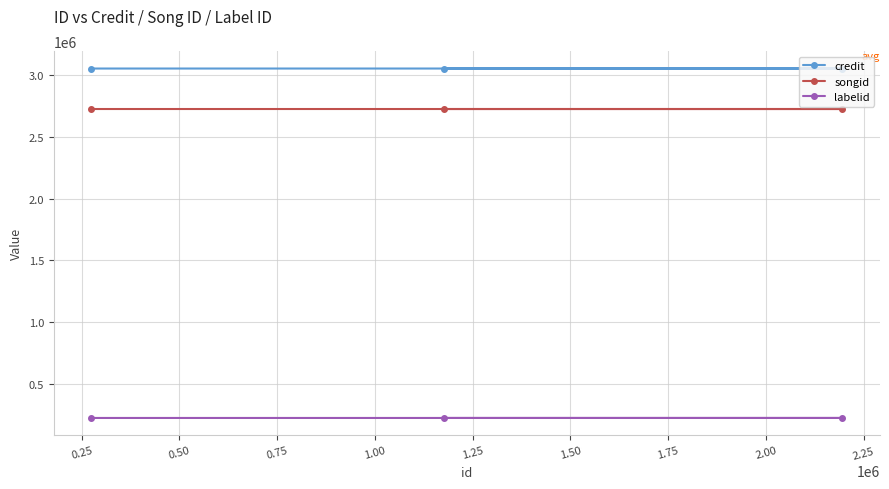

What is the average value of the songid series?

2725556